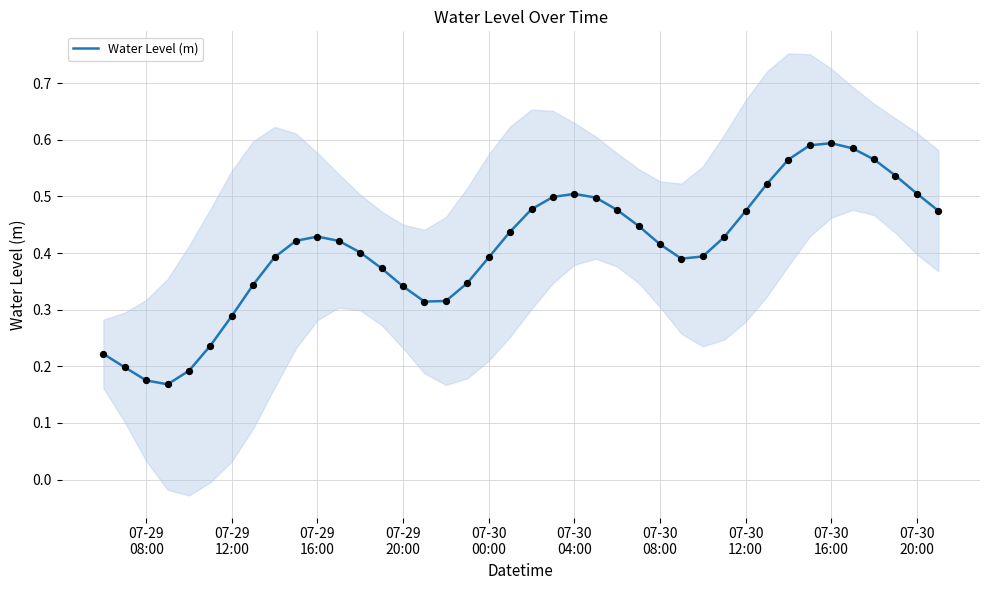

Which has a higher value, 07-30
16:00 or 07-29
20:00?

07-30
16:00